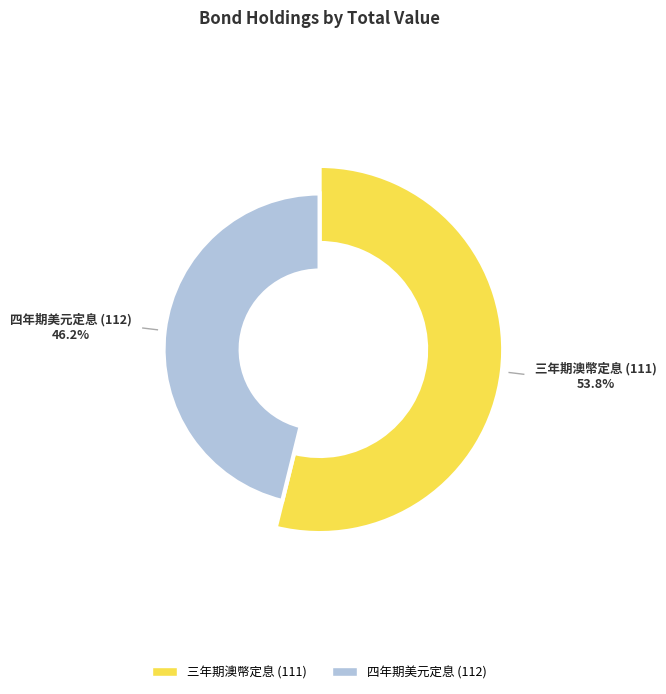

To the nearest percent, what is the difference between the largest and smallest slice percentages?

8%